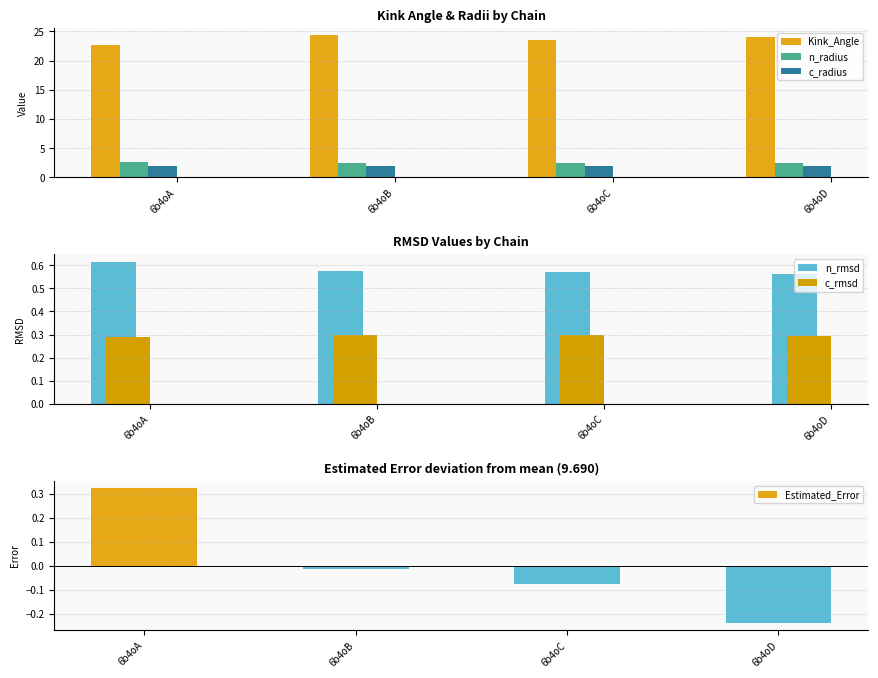

Which series has the largest total across all categories?

Kink_Angle